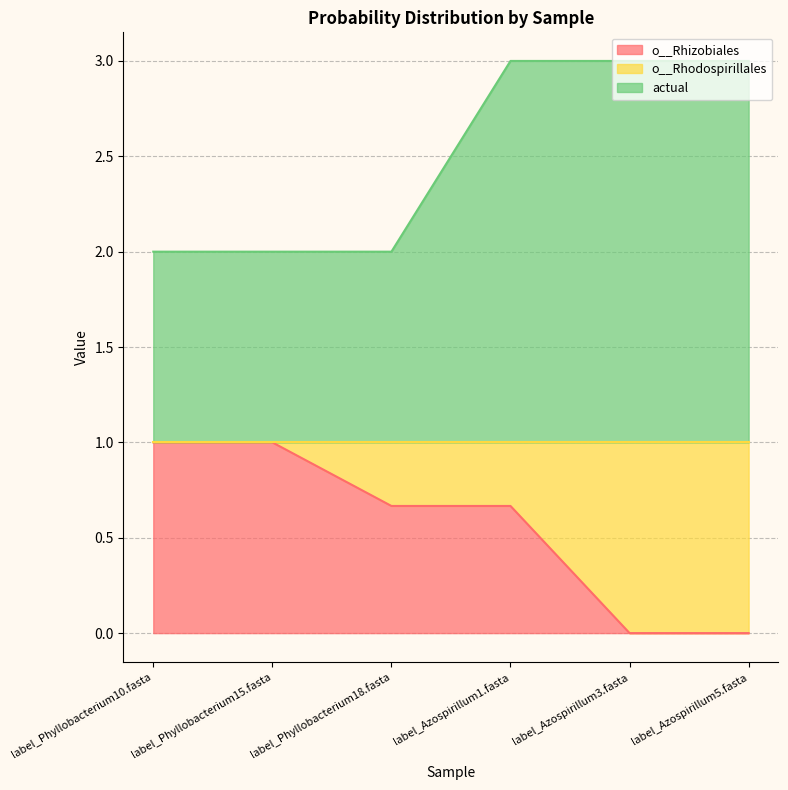

How many lines are shown in the chart?

2